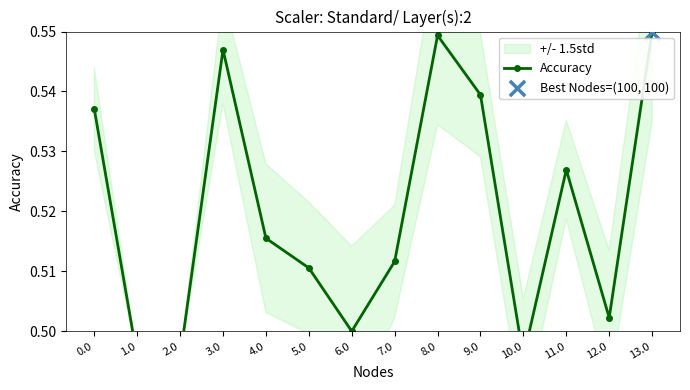

Between 2.0 and 3.0, which is larger?

3.0